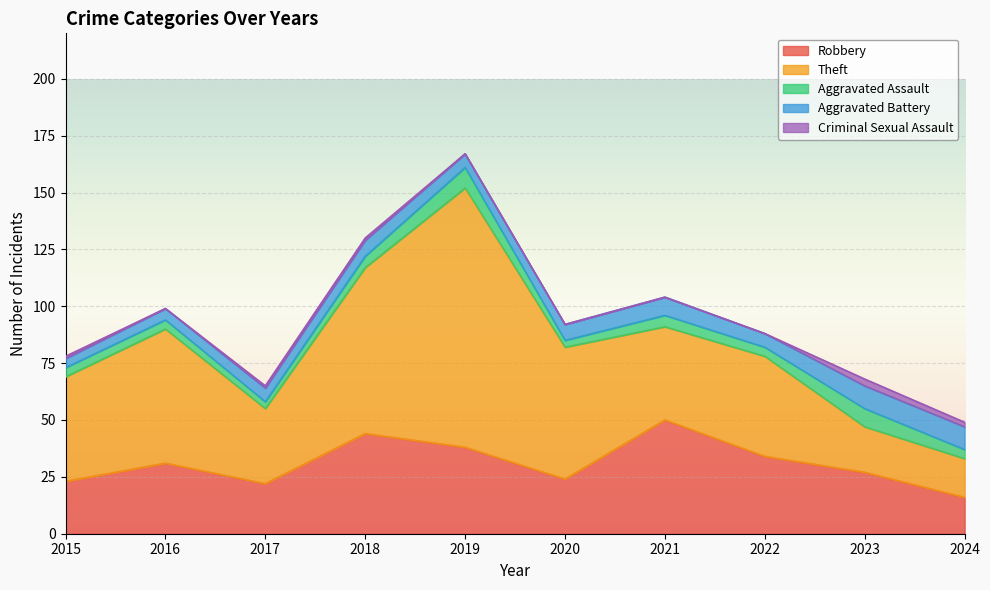

What is the difference between the highest and lowest values at 2021?

50